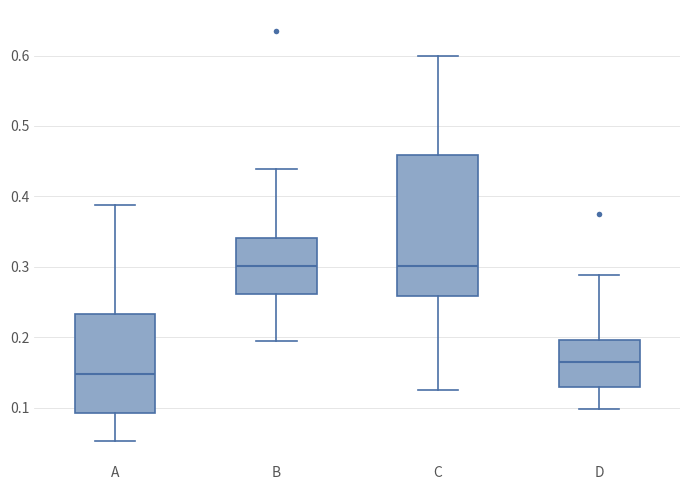

Reading left to right, transcribe this box plot: for each box, give where its median line is, the range the box spans, and where its two whiskers end, as read against the y-axis. The values are not printed on the chart, so give them approximately, as read against the axis.

A: median 0.15, box 0.09 to 0.23, whiskers 0.05 to 0.39
B: median 0.30, box 0.26 to 0.34, whiskers 0.19 to 0.44
C: median 0.30, box 0.26 to 0.46, whiskers 0.13 to 0.60
D: median 0.16, box 0.13 to 0.20, whiskers 0.10 to 0.29